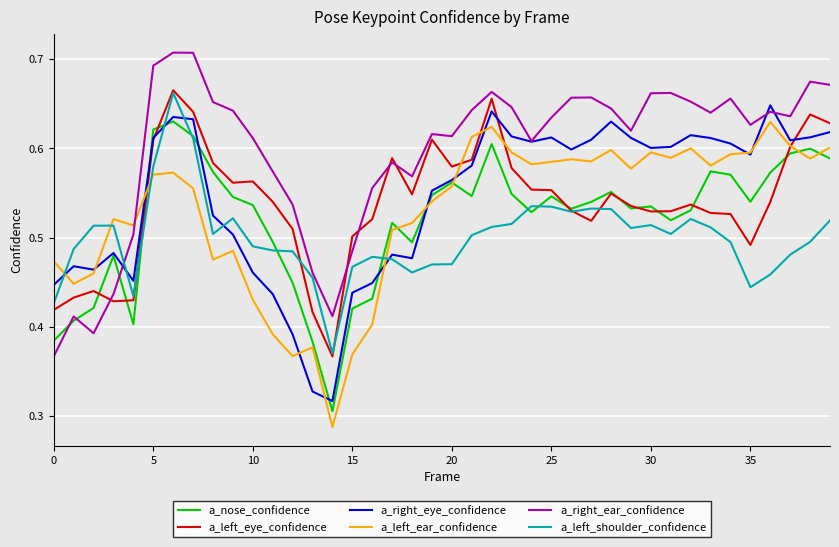

True or false: a_left_shoulder_confidence and a_left_ear_confidence intersect in this chart.

True